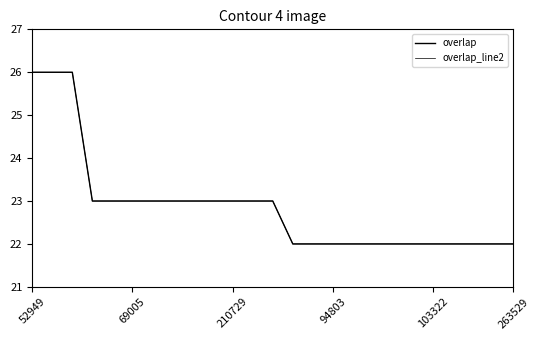

What is the lowest value of the overlap_line2 series?

22